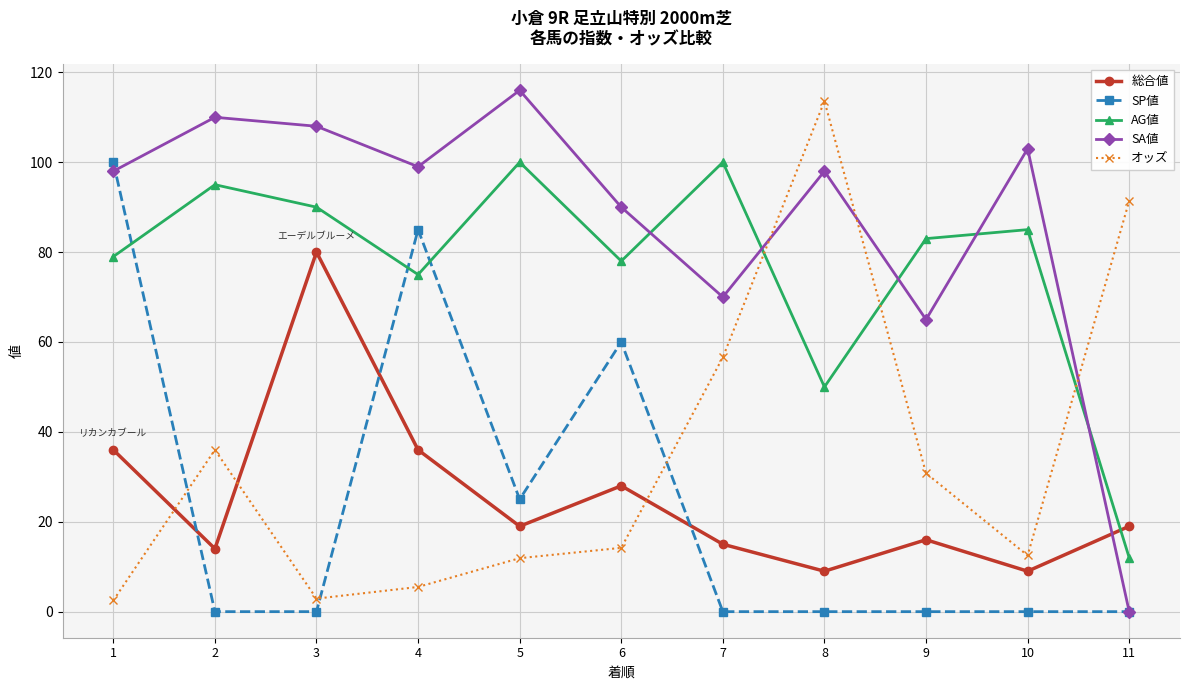

Does the chart display data point markers on the line(s)?

Yes